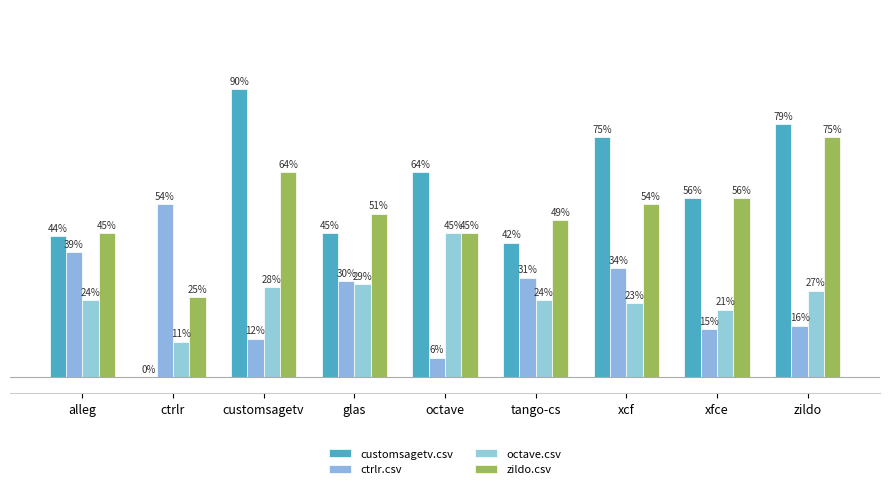

Which series has the largest total across all categories?

customsagetv.csv